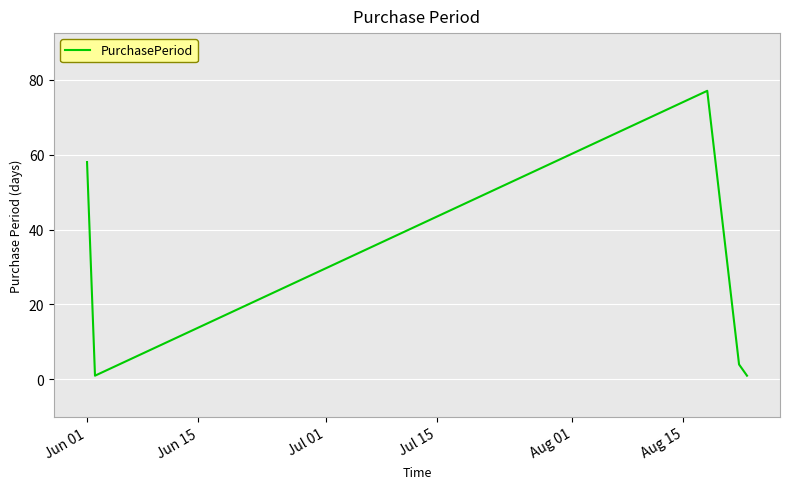

What is the difference between the maximum and minimum values?

76